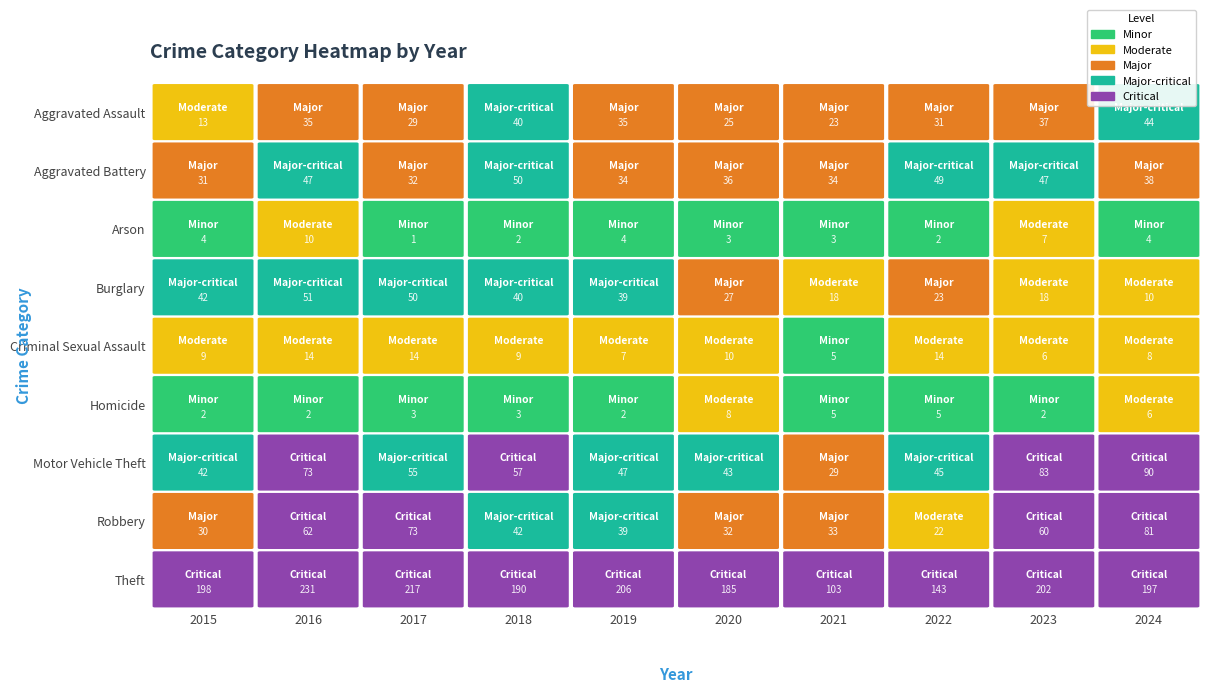

How many series are shown in this chart?

9